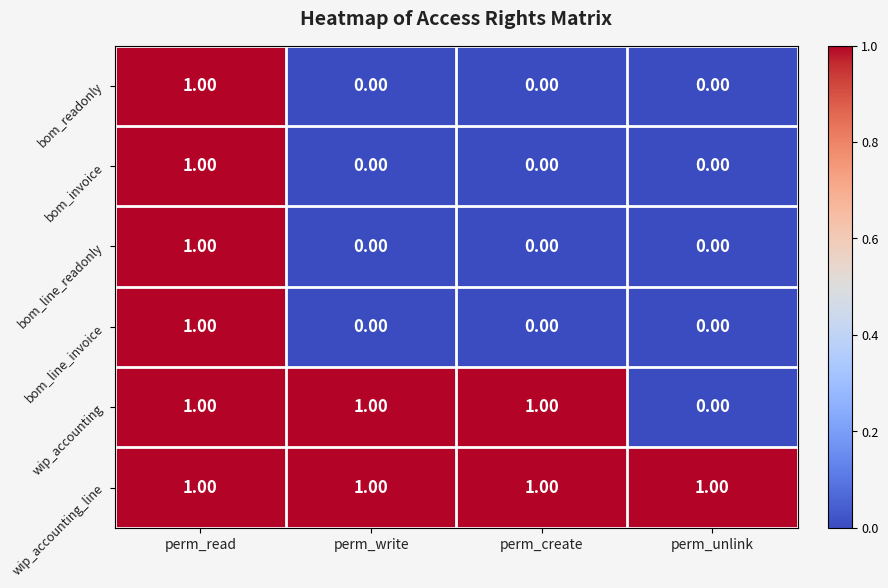

At how many categories does at least one series exceed 0?

4